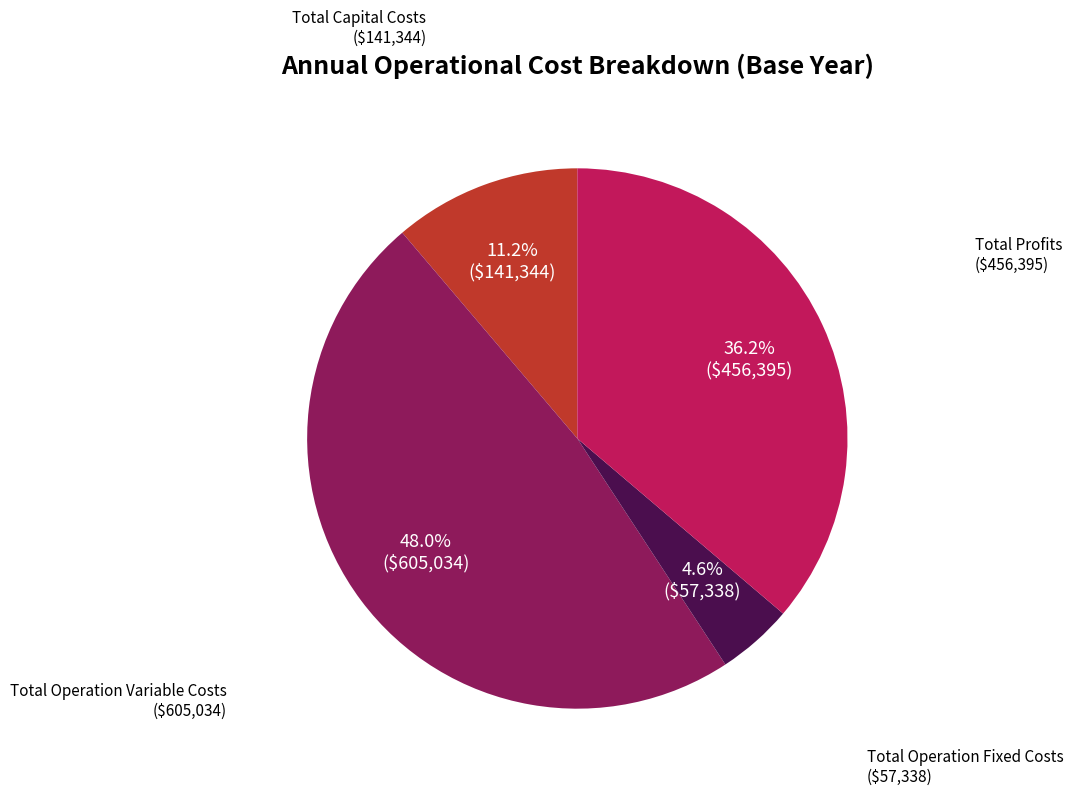

To the nearest percent, what is the difference between the largest and smallest slice percentages?

43%